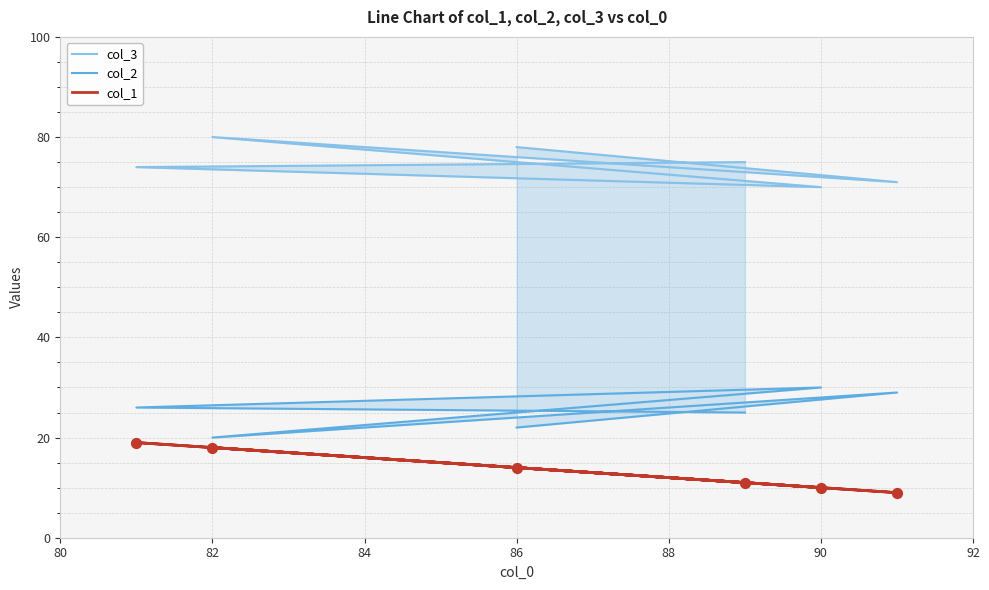

At which category is the sum across all series the highest?

82